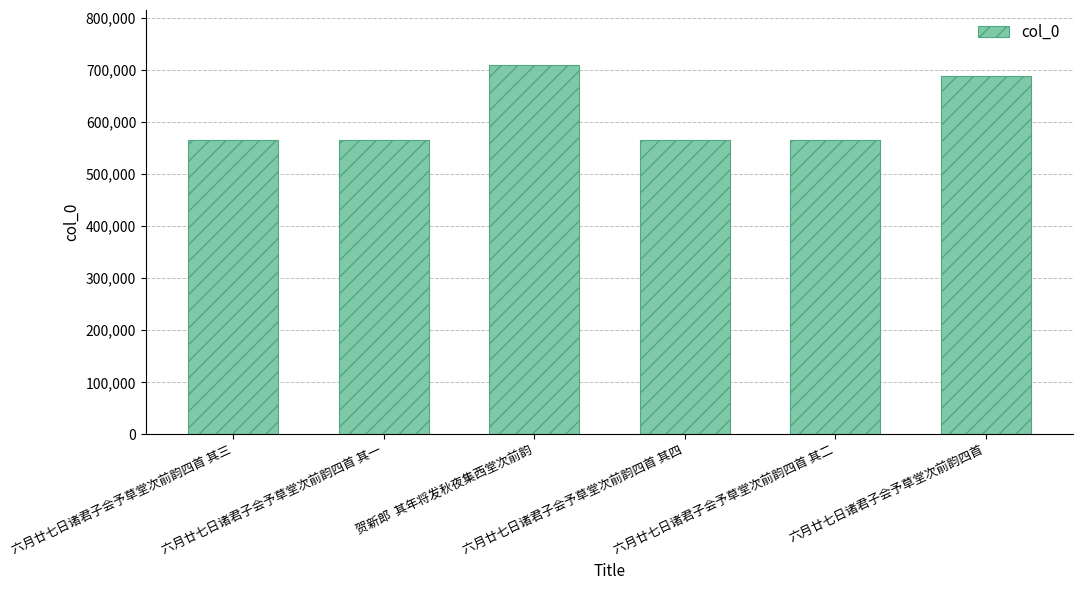

What is the value of the 4th bar from the left?

564350